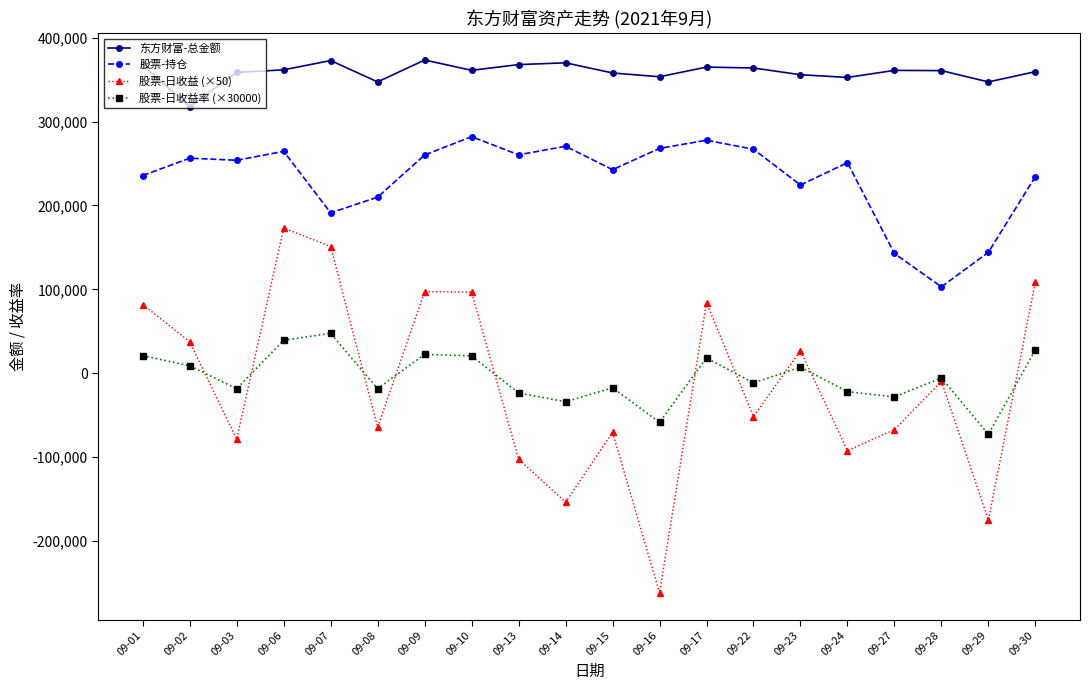

At which category is the sum across all series the highest?

09-06